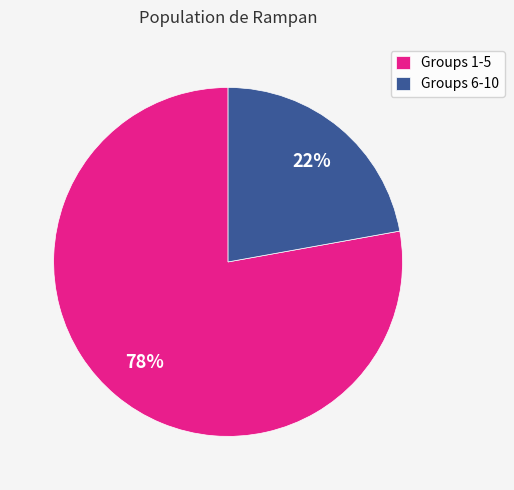

Is there any slice that represents more than half of the pie?

Yes